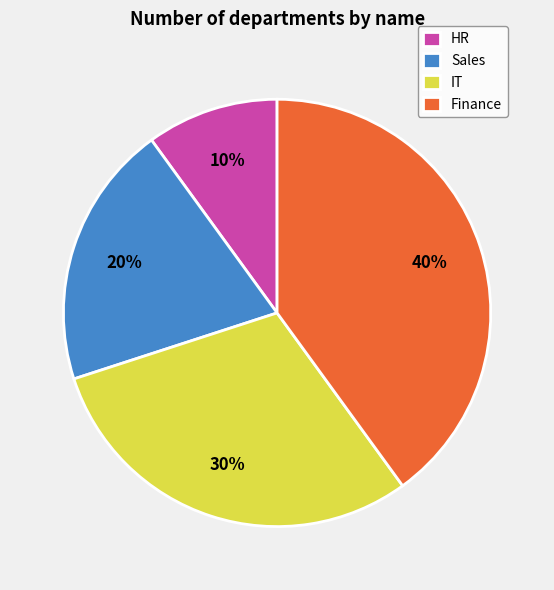

How many slices are in this pie chart?

4